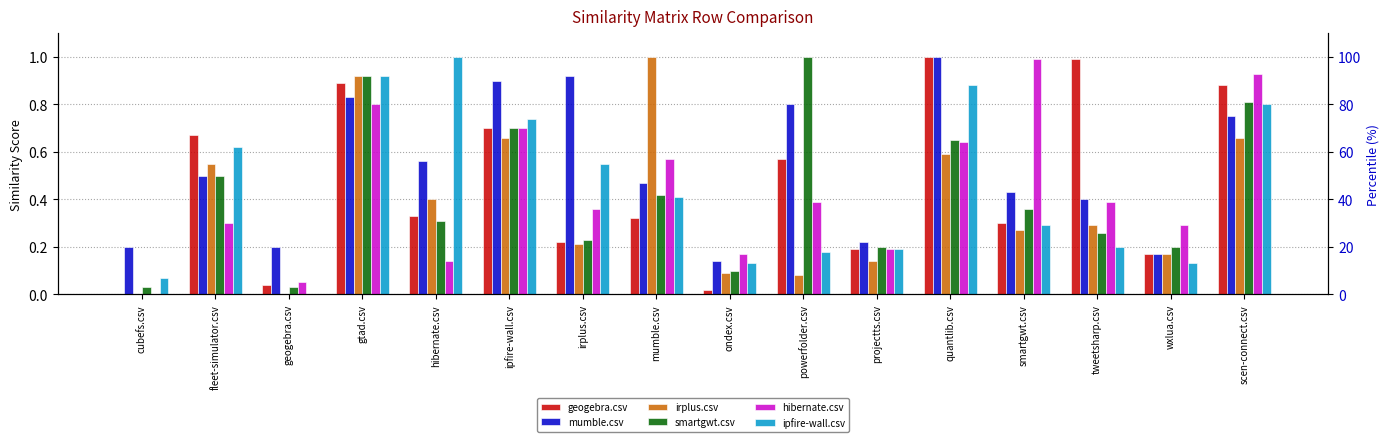

The hibernate.csv series shows 0.9 at scen-connect.csv. True or false?

True